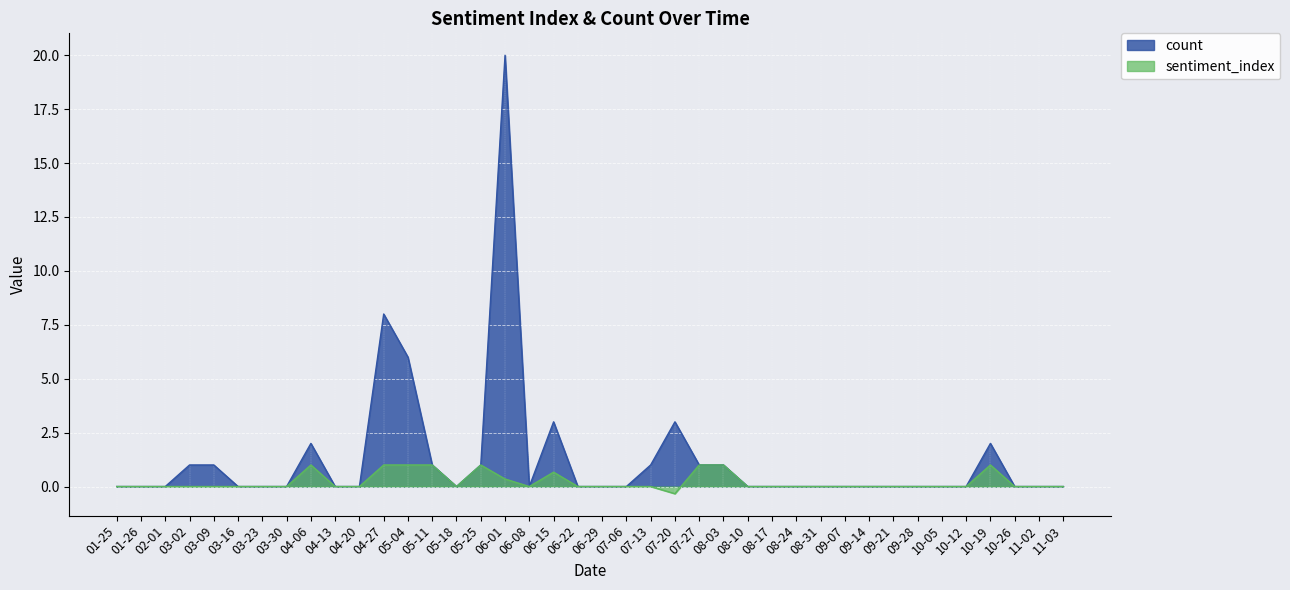

Is the value of count at 10-05 greater than the value of sentiment_index at 06-29?

No